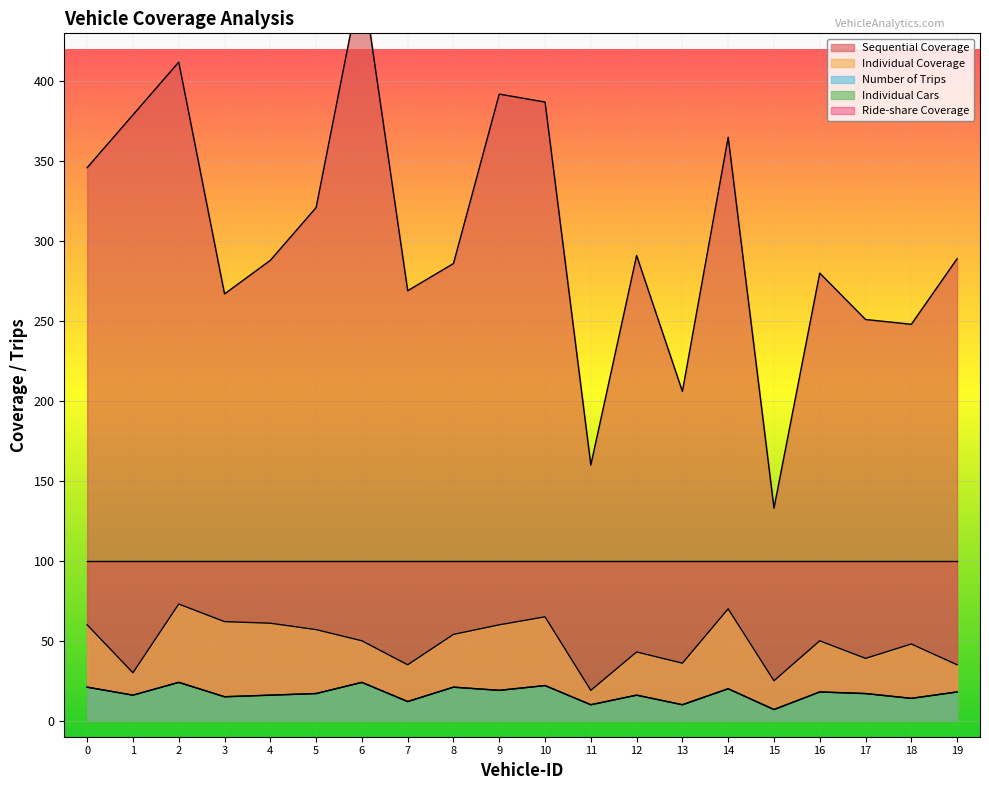

What is the value of the Number of Trips point at the 1st from the left?

21